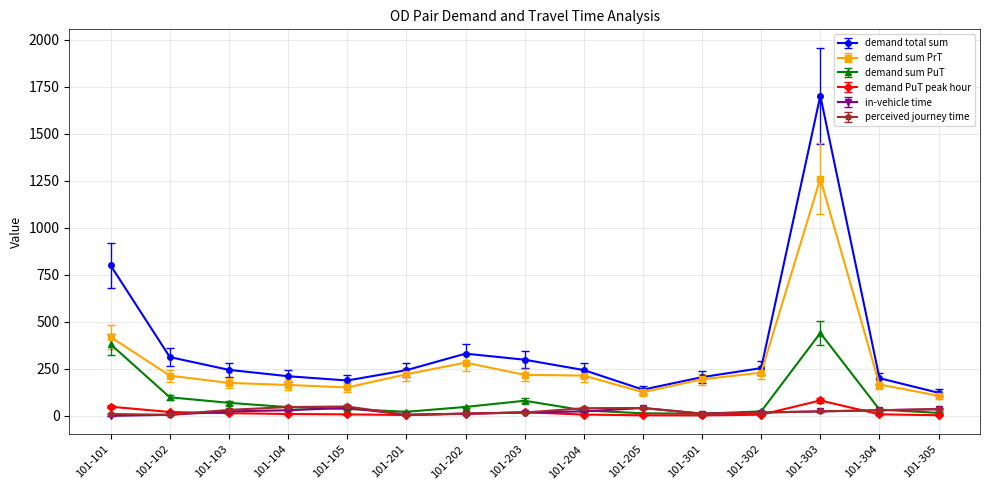

At which label does demand sum PuT first exceed 37?

101-101